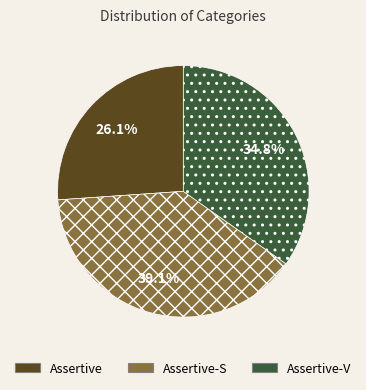

Does Assertive-S represent more than half of the total?

No